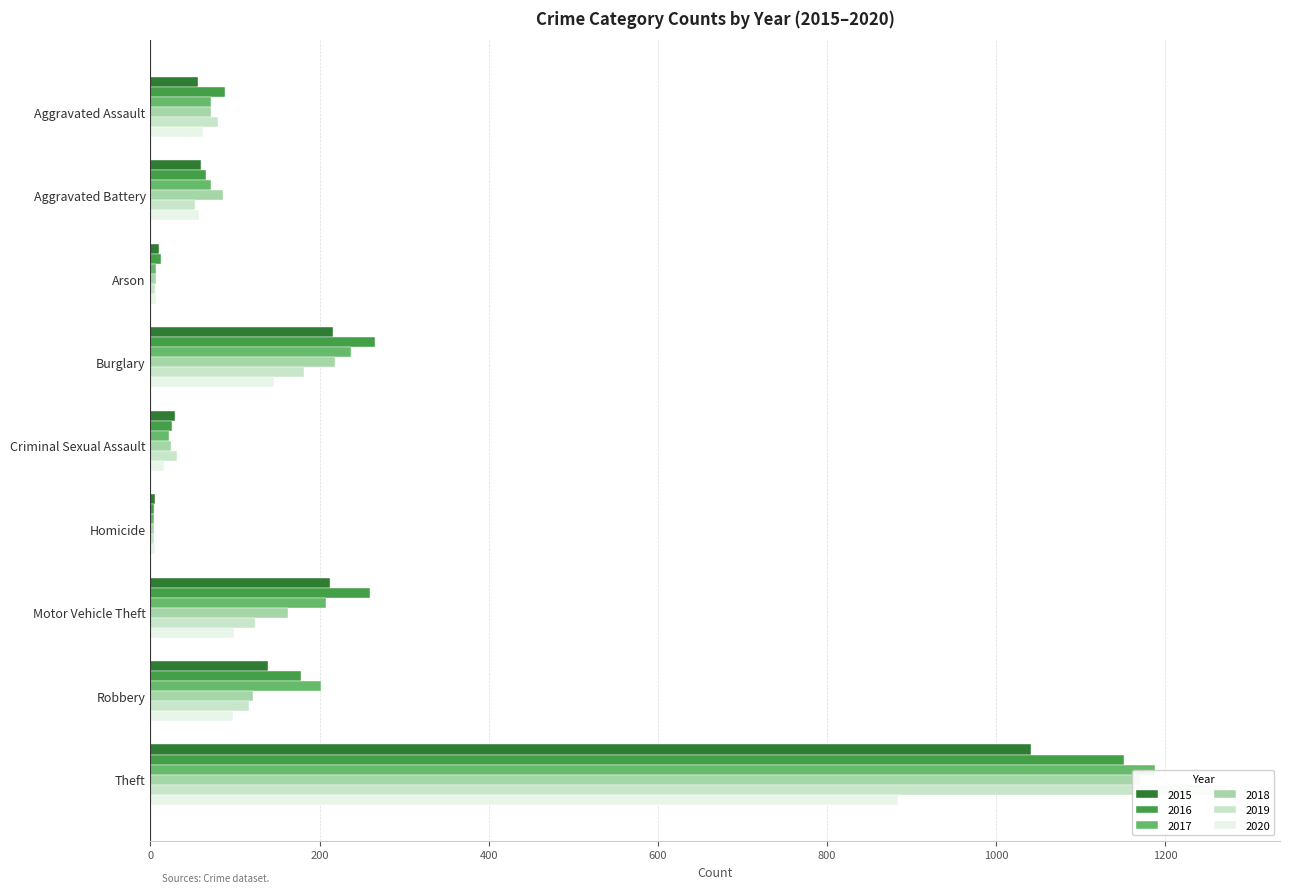

At which label does 2017 reach its minimum?

Homicide